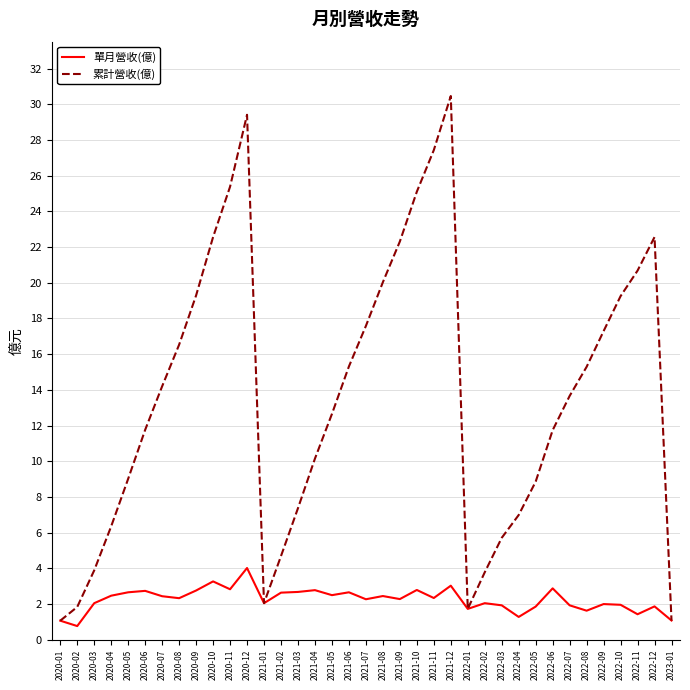

Count the number of data series in this chart.

2